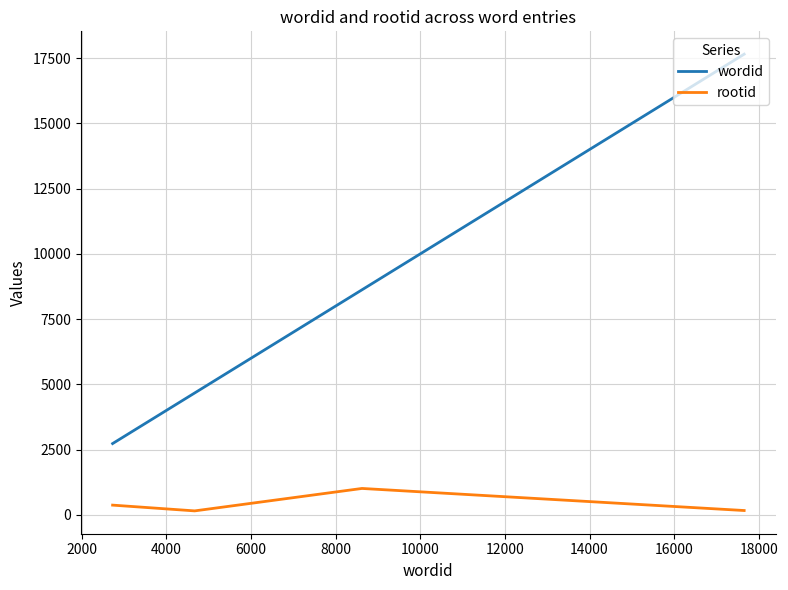

How many values in the rootid series are below 369?

2